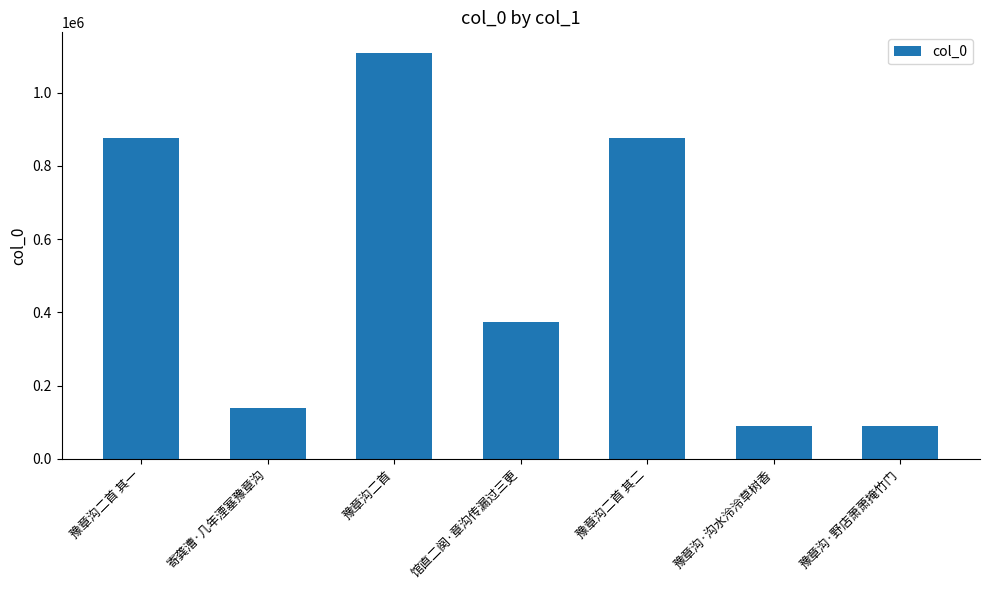

What is the greatest value displayed?

1108862